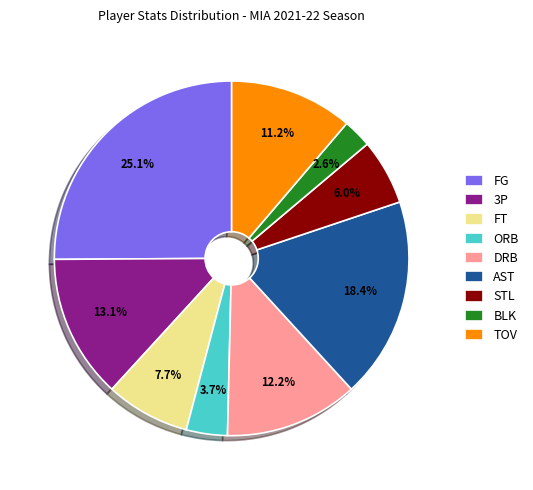

To the nearest percent, what is the difference between the DRB and FT slice percentages?

4%